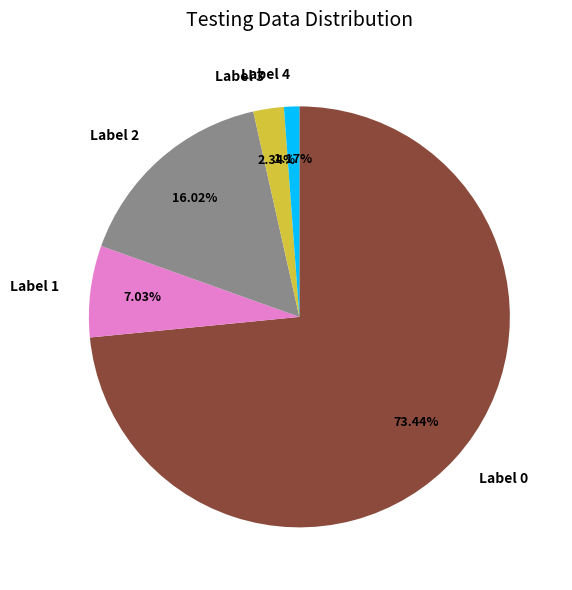

Is the sum of Label 1 and Label 3 greater than half?

No